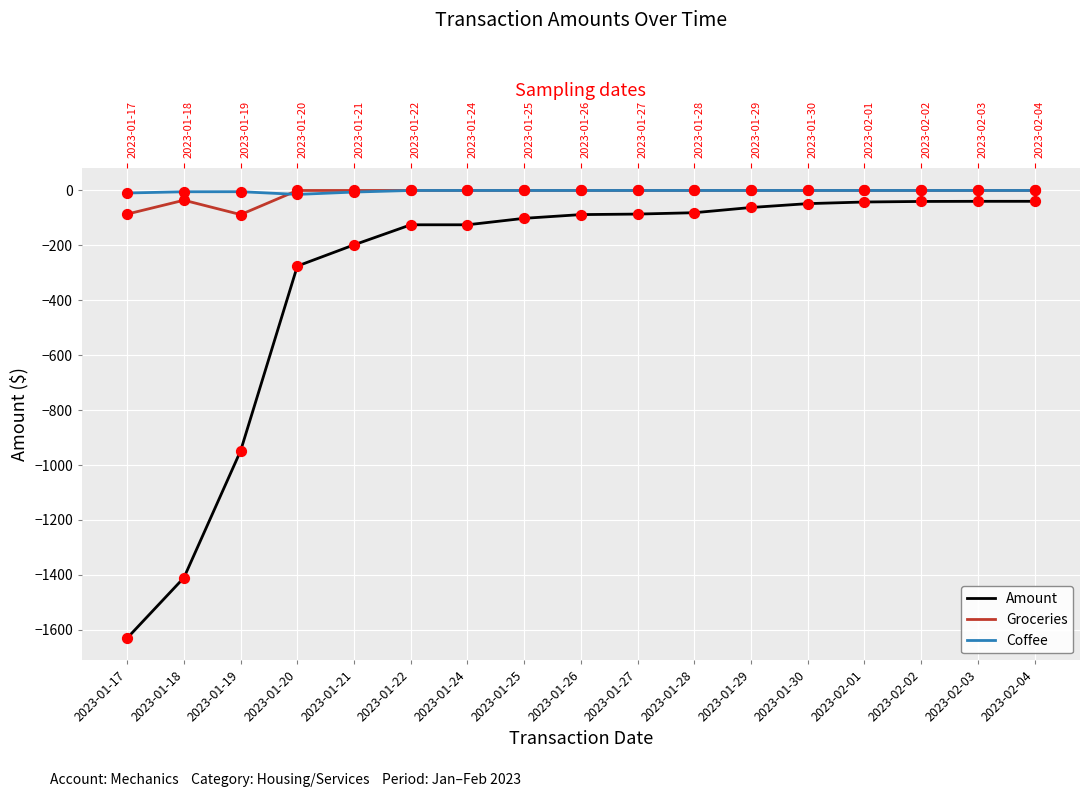

What is the total value across all series at 2023-01-19?

-1988.1